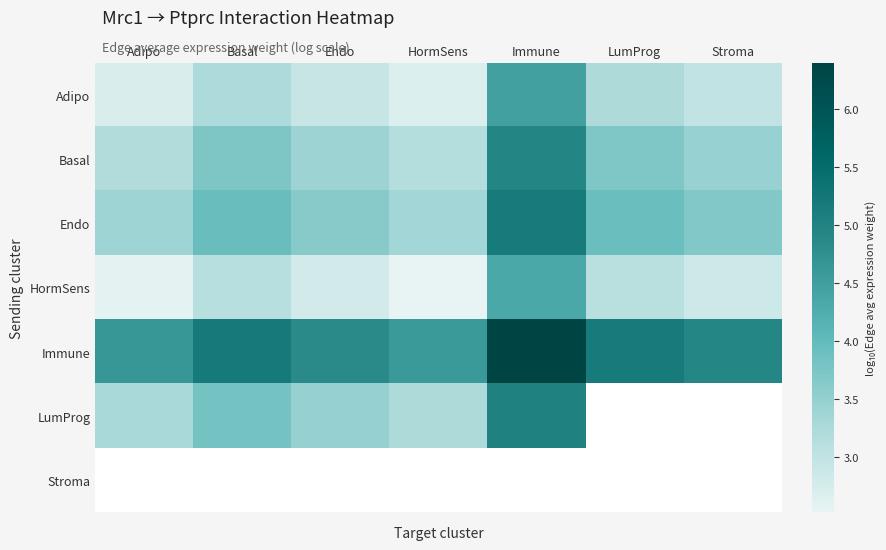

What is the maximum value shown in the chart?

6.4